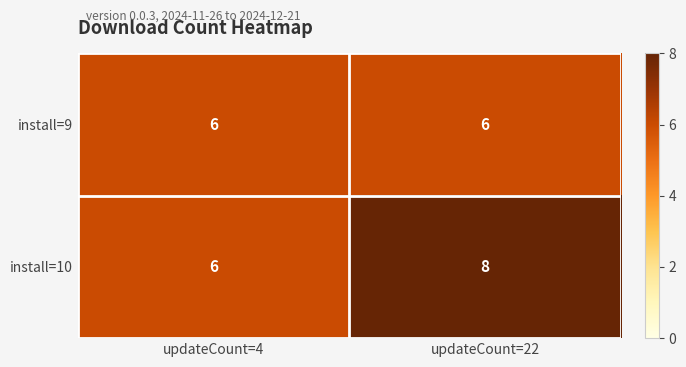

Is it true that install=9 equals 6 at updateCount=4?

True